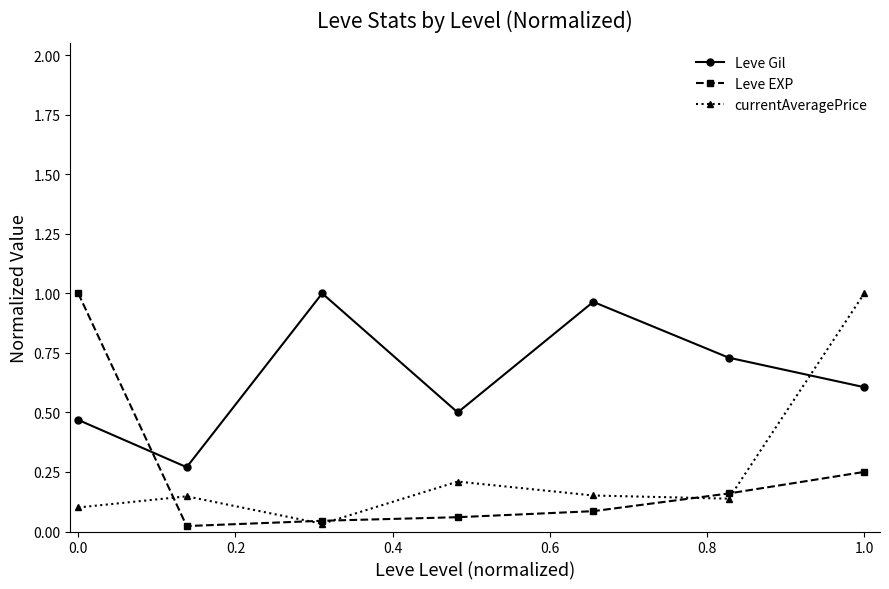

True or false: Leve Gil has more than 1 points higher than both neighbors.

True